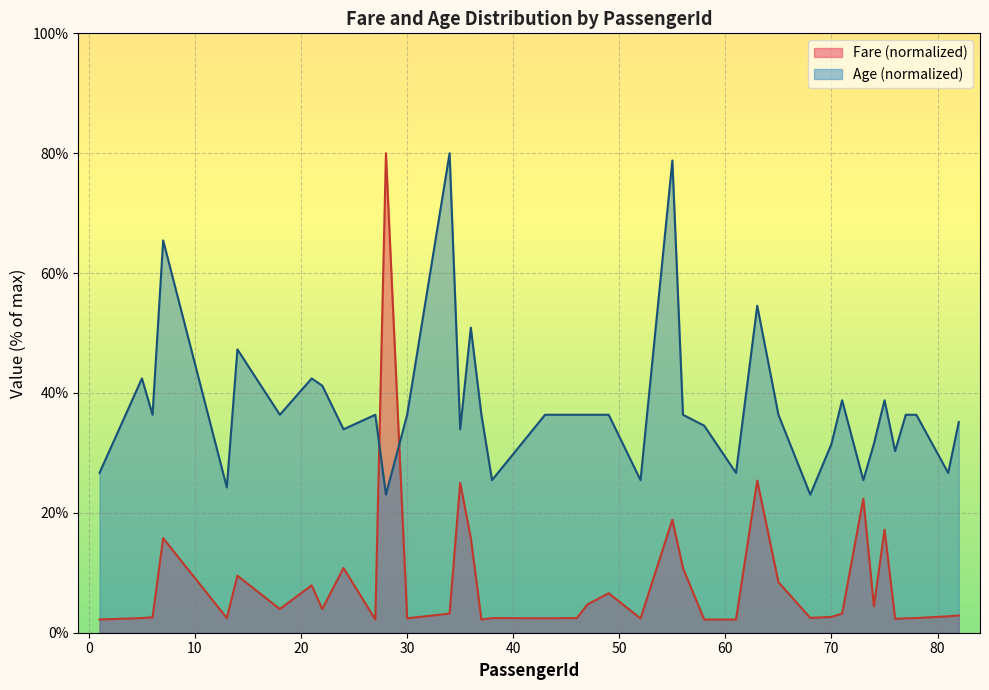

Rank the series at 46 from lowest to highest value.

Fare, Age